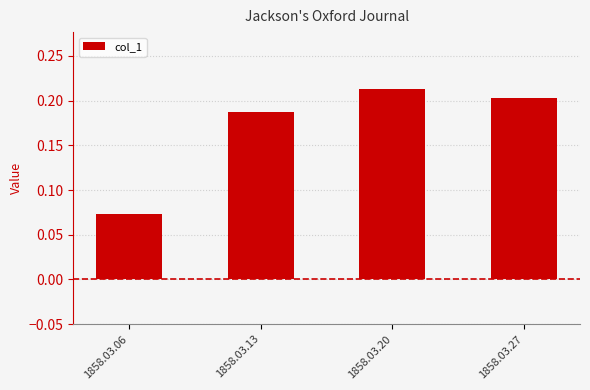

The chart shows a value of 0.1 at 1858.03.27. True or false?

False